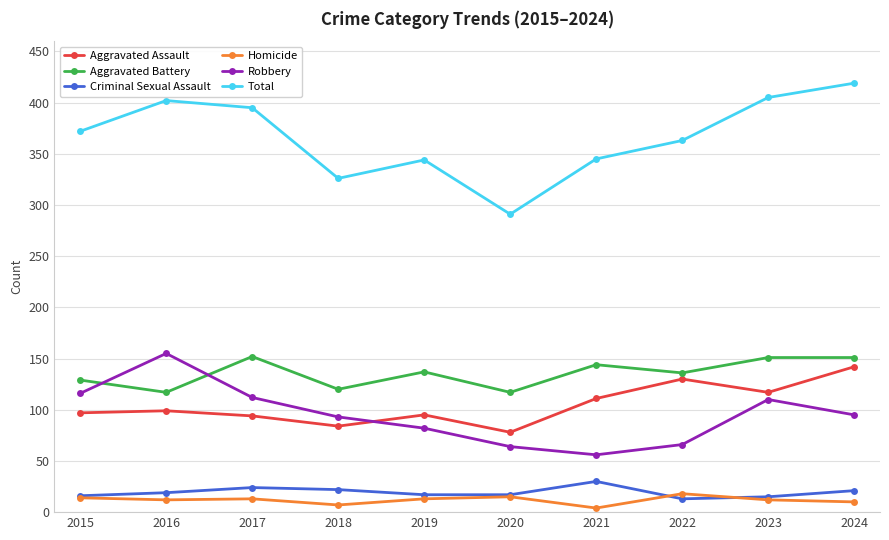

True or false: Robbery and Total cross at least once.

False